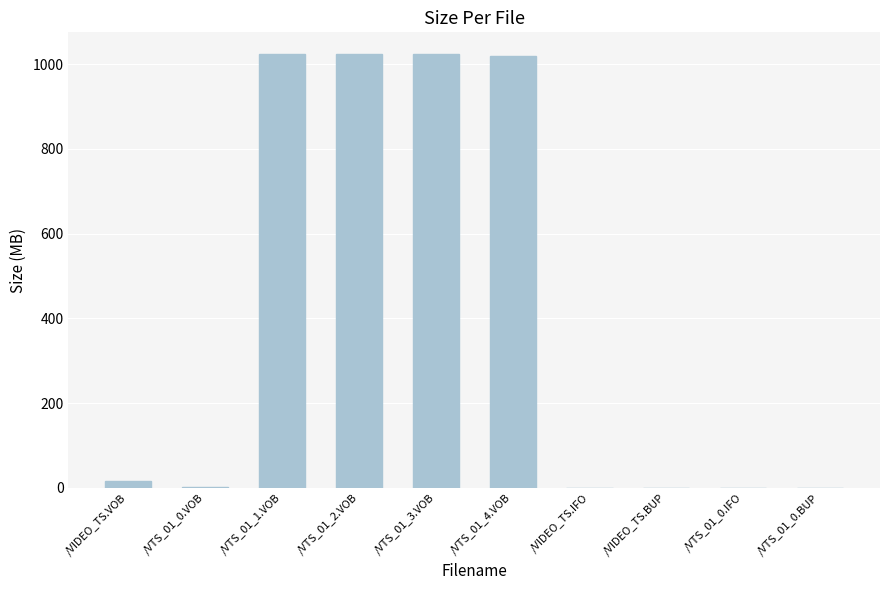

Is it true that the value at /VTS_01_0.IFO is 0.1?

True